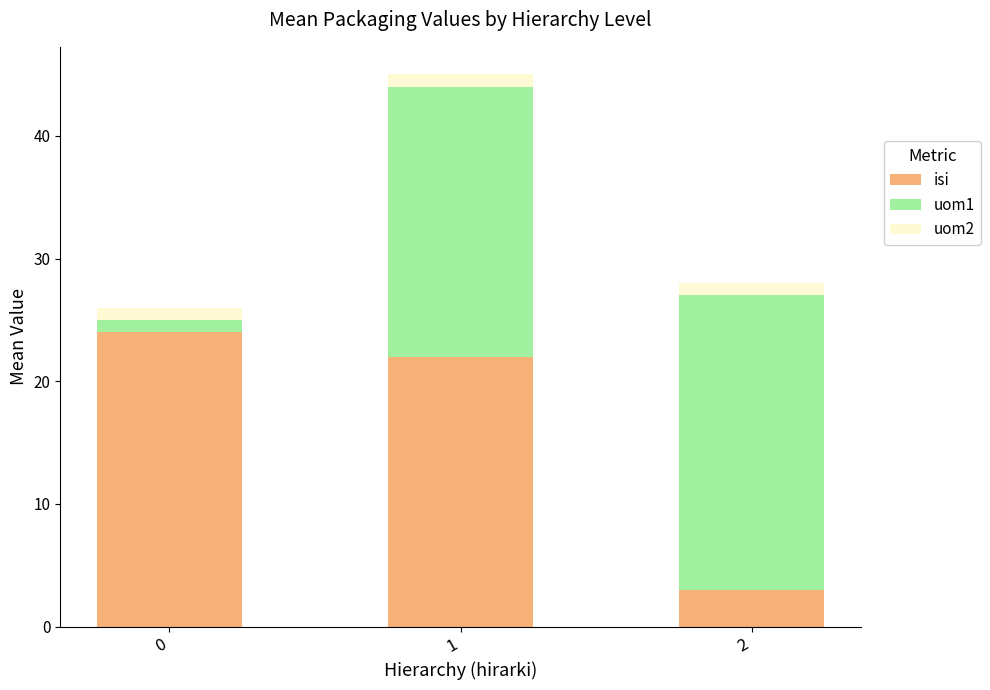

What is the total value across all series at 2?

28